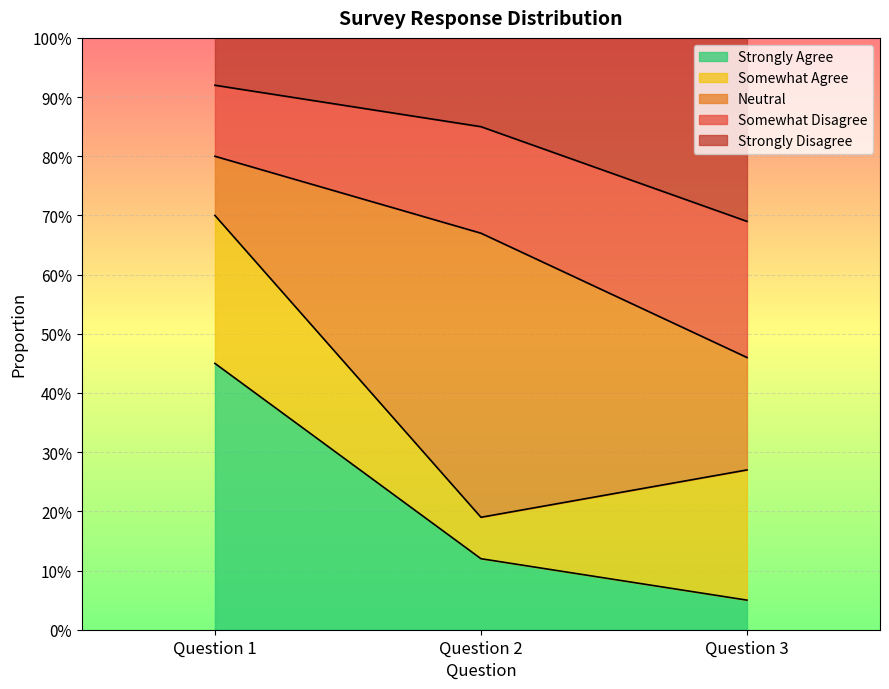

What is the value of the Strongly Agree point at the 2nd from the left?

0.1